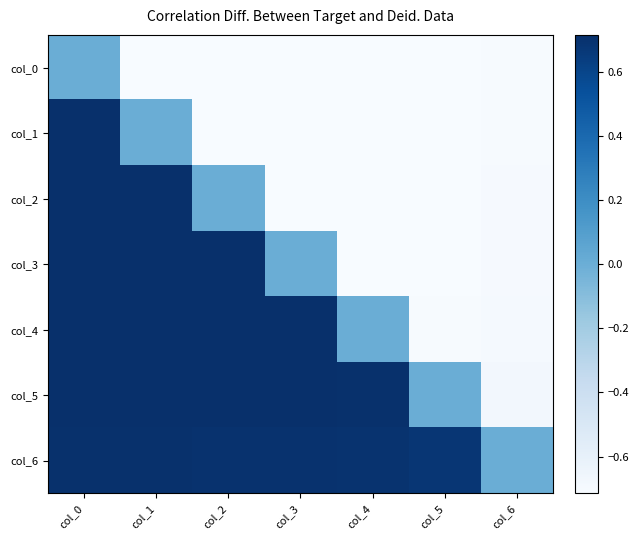

At how many categories does at least one series exceed 0?

6